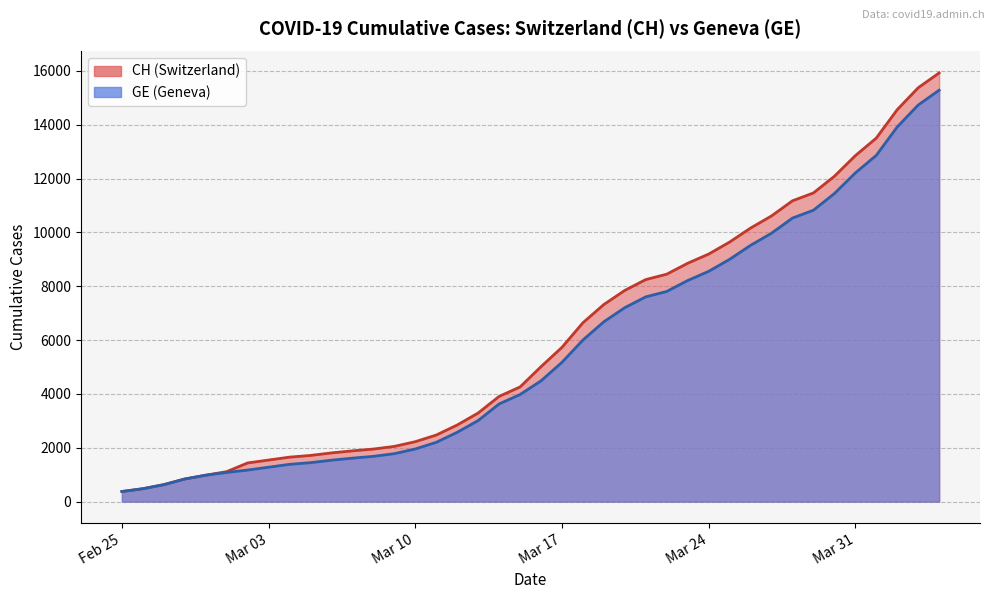

What is the difference between the maximum and minimum values in the CH series?

15551